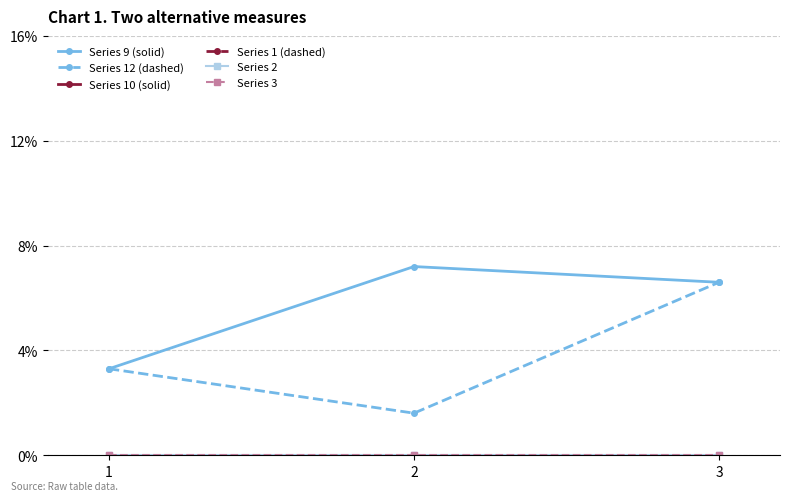

How many Series 12 (dashed) values are between 1 and 6?

2